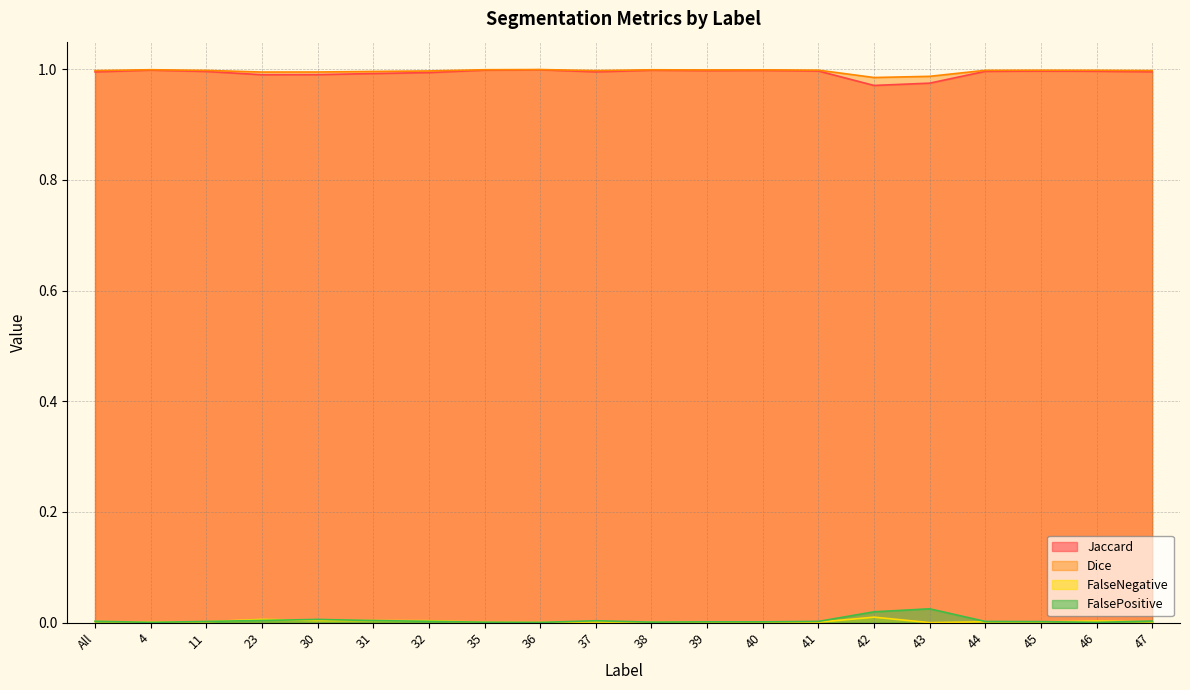

In Jaccard, how many points are higher than both neighbors (excluding endpoints)?

5